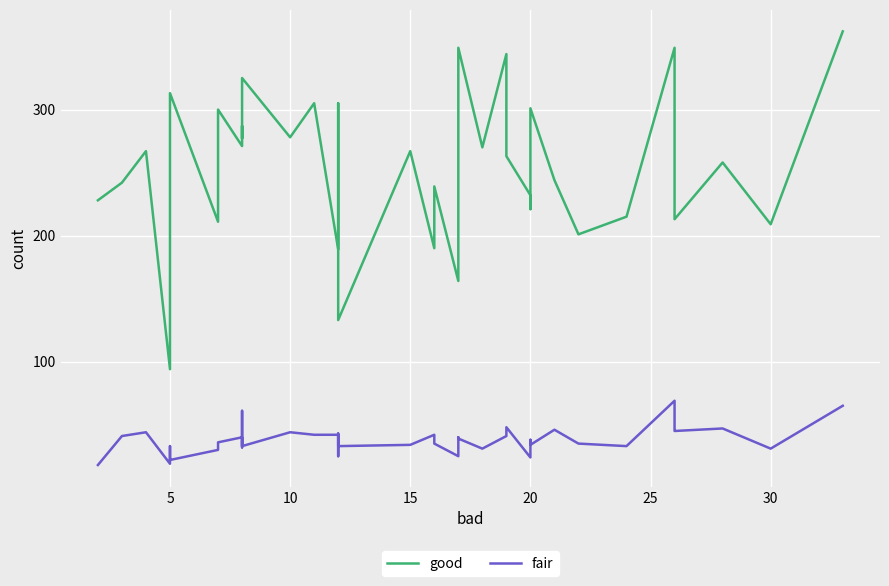

True or false: fair and good intersect in this chart.

False